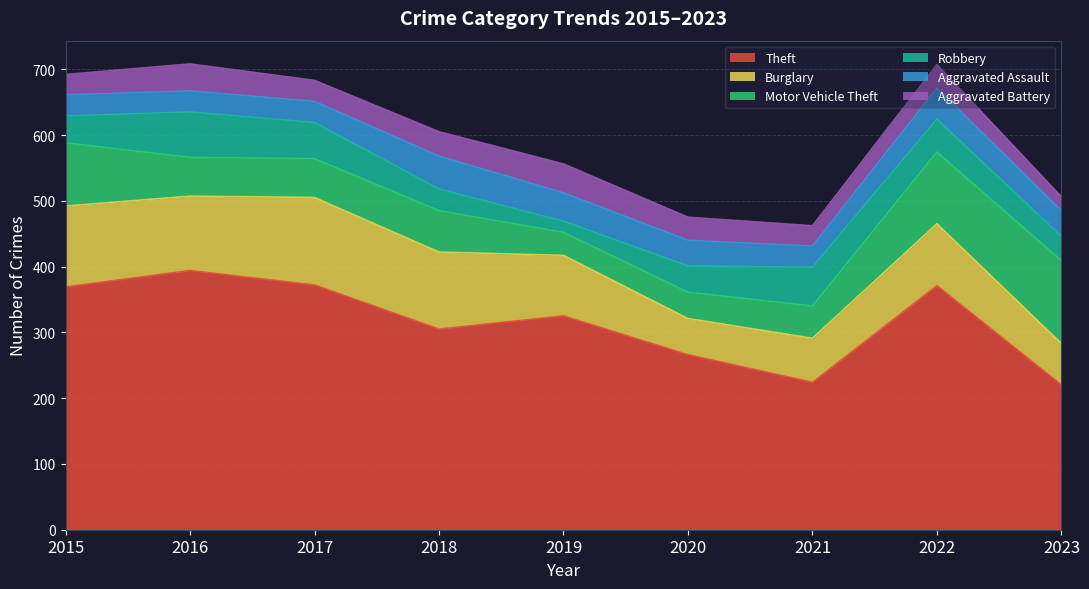

Which series changed the most between 2019 and 2022?

Motor Vehicle Theft